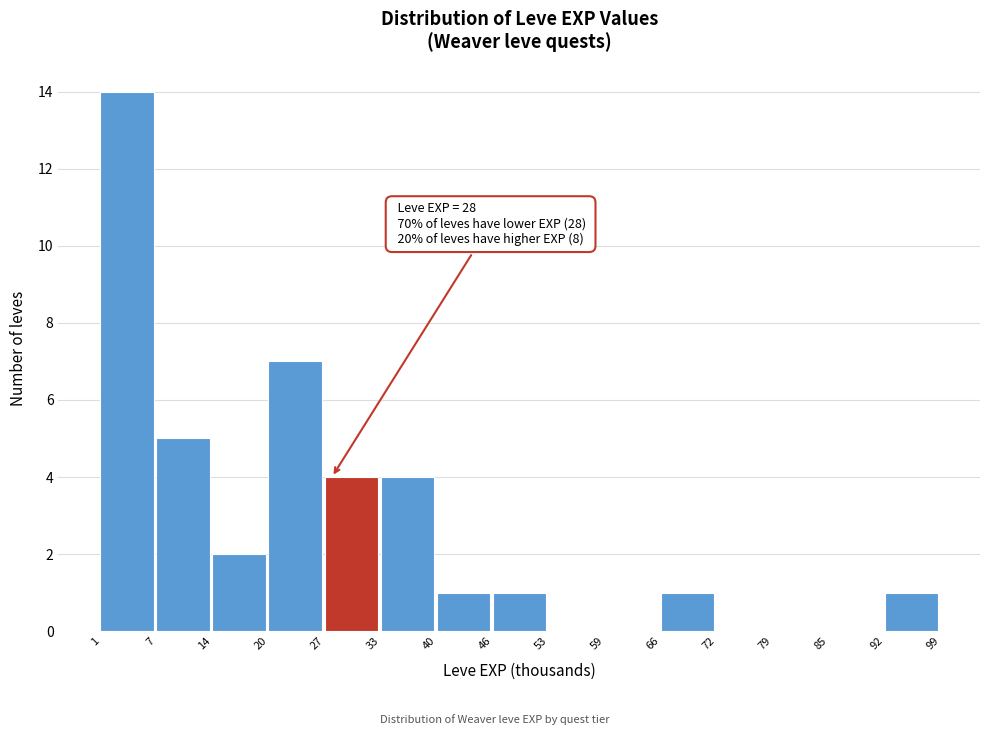

Over which range of the x-axis is the bar tallest?

1 to 7